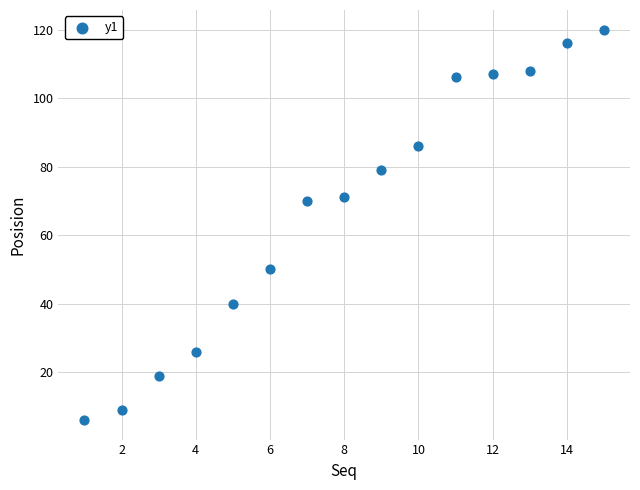

What is the range of Y values (max minus min)?

114